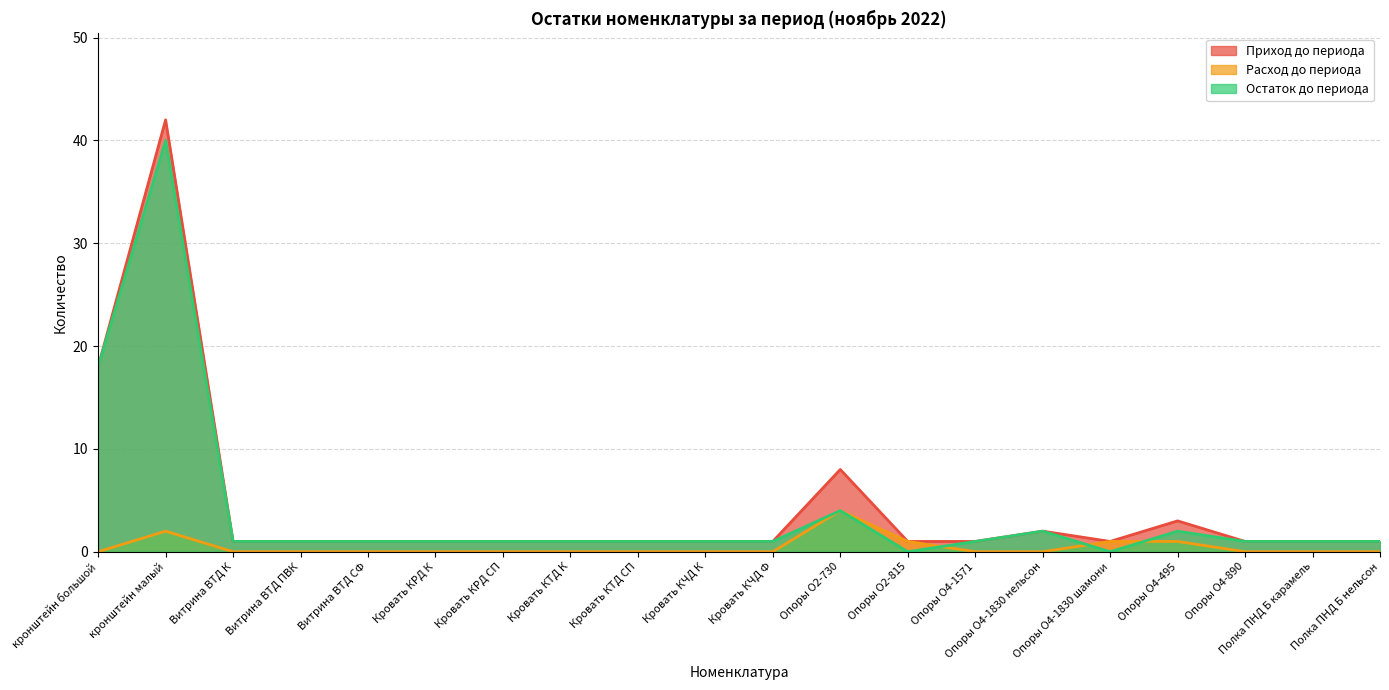

At which category does the chart reach its peak across all series?

кронштейн малый